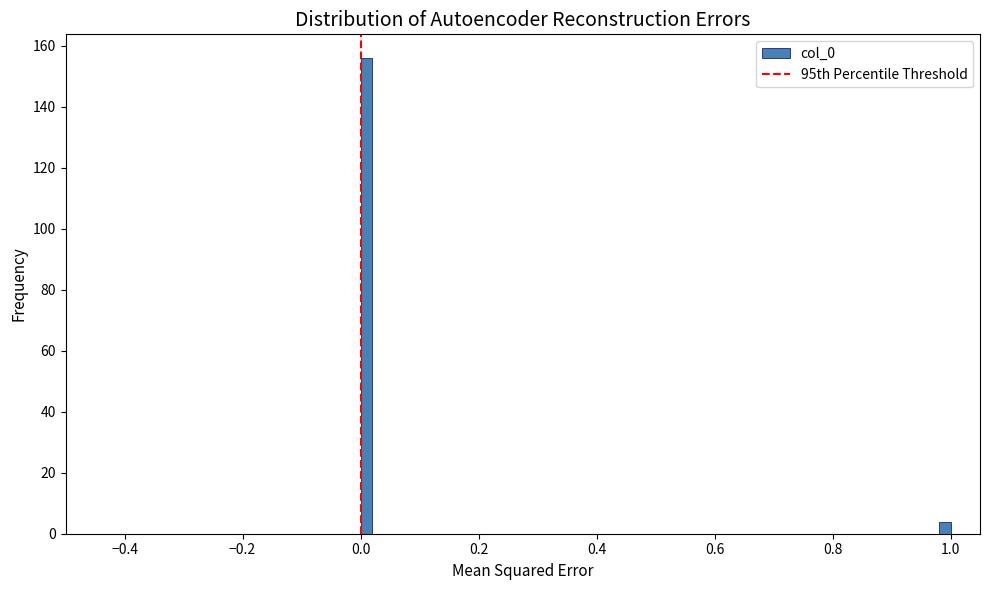

Around what value on the x-axis is the tallest bar? Give the approximate position of its centre, as read against the axis.

0.02